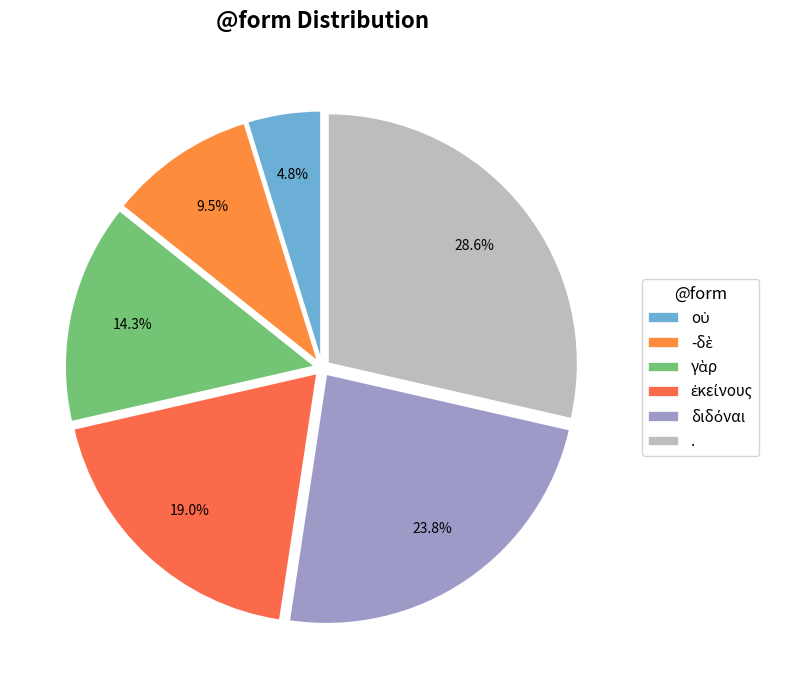

Is ἐκείνους the majority of the pie?

No